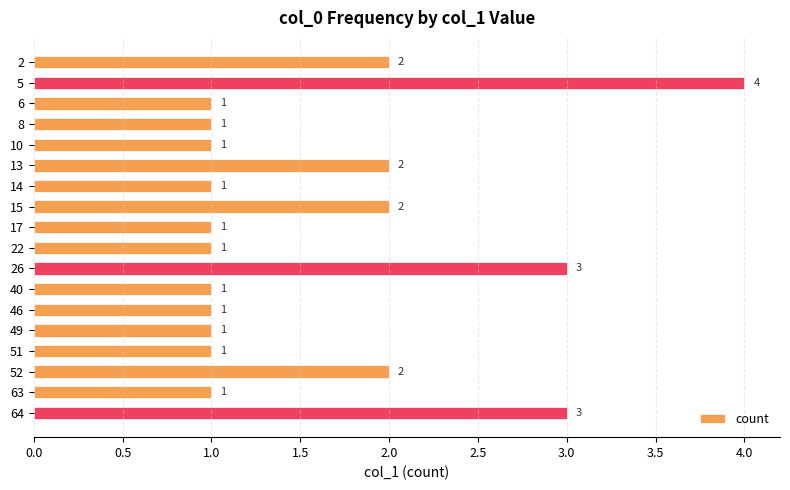

Count the values in the range 1 to 2.

15